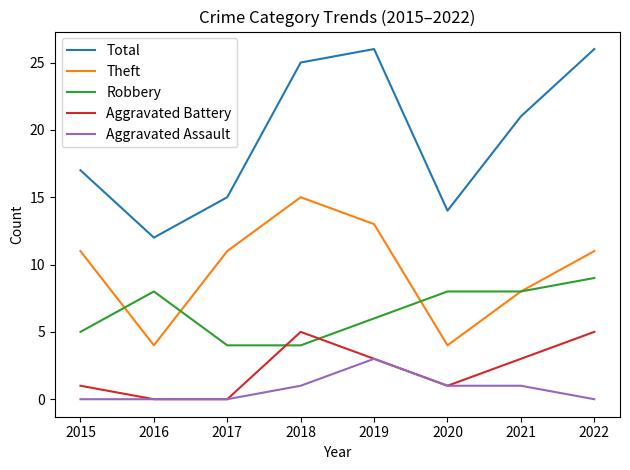

The Theft series shows 4 at 2016. True or false?

True